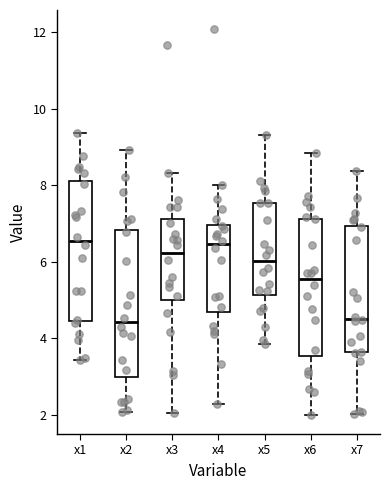

Where does the upper whisker of the box for x1 end on the y-axis? The values are not printed on the chart, so give them approximately, as read against the axis.

9.4